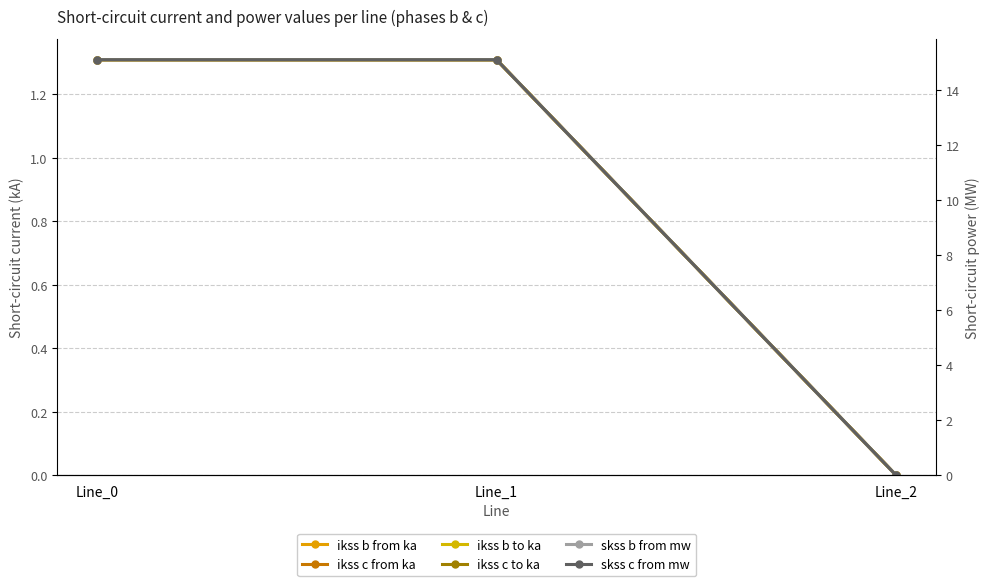

What is the sum of all ikss b to ka values?

2.6